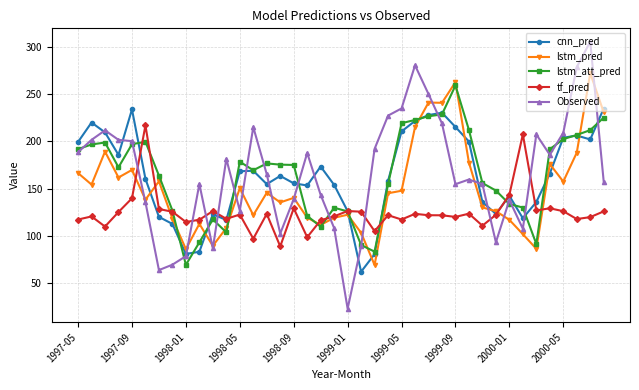

What is the smallest value displayed?

23.1